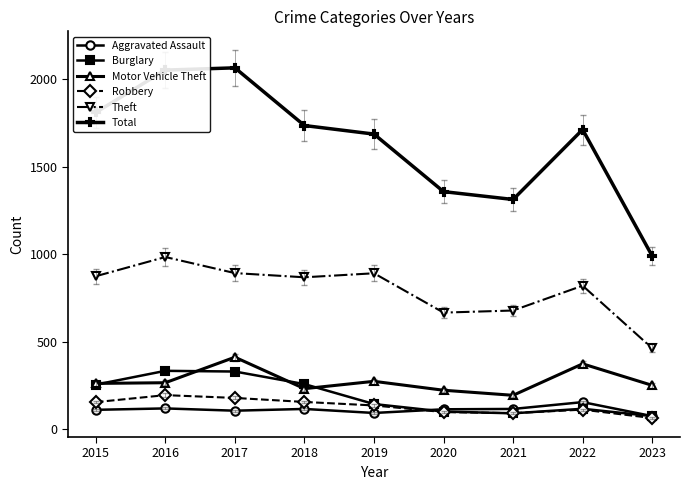

What are all the series names shown in the legend?

Aggravated Assault, Burglary, Motor Vehicle Theft, Robbery, Theft, Total